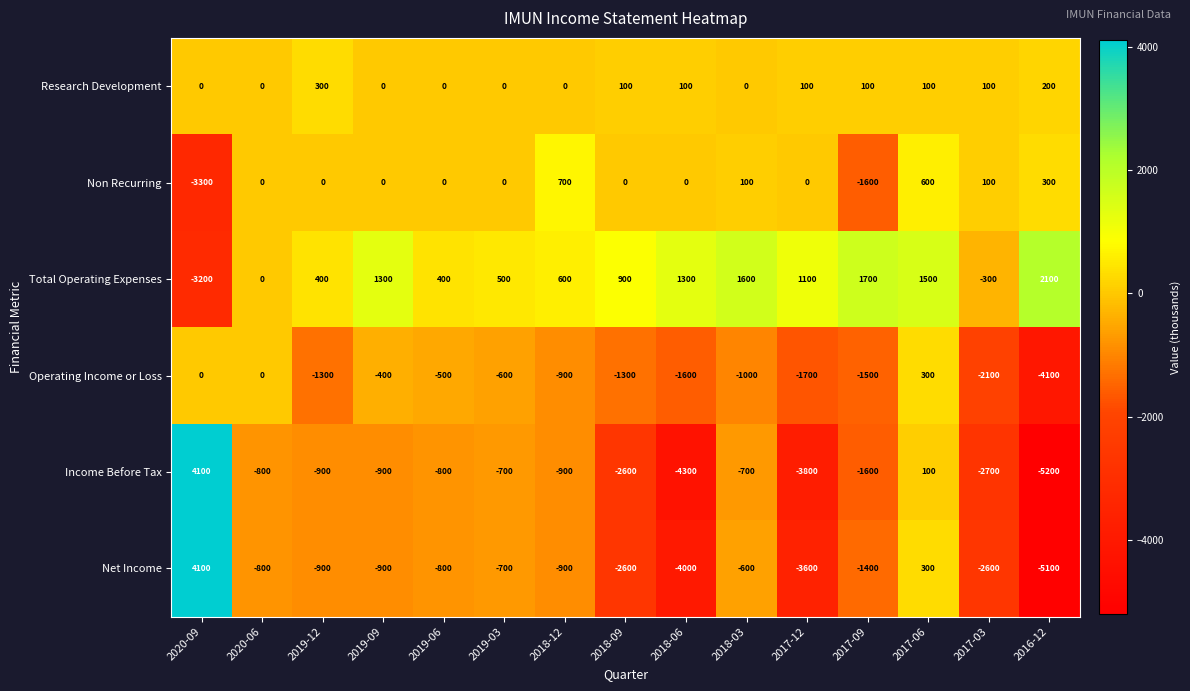

Which series has the largest total across all categories?

Total Operating Expenses